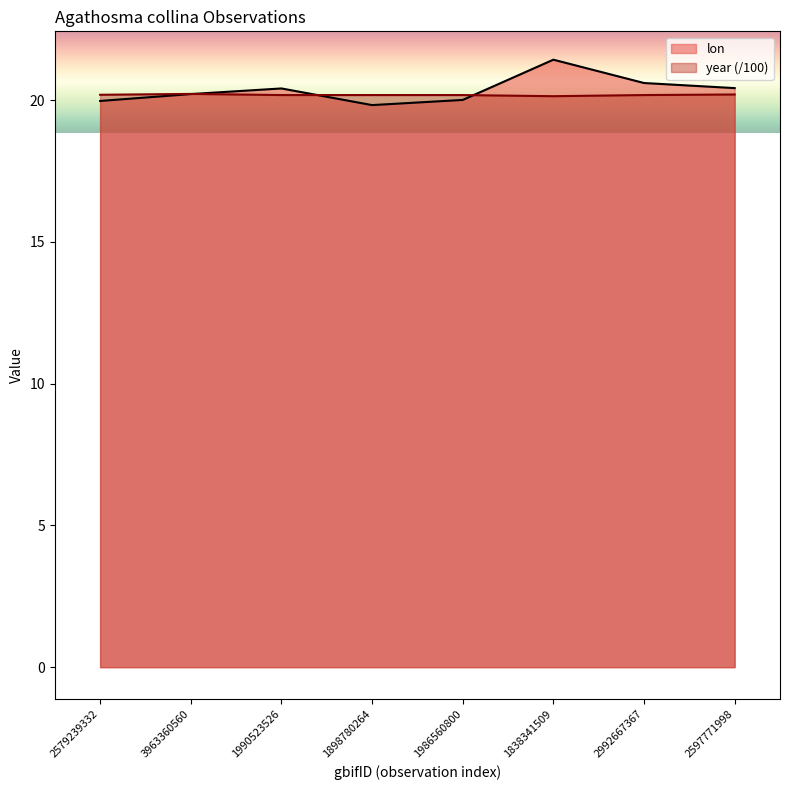

Between which two adjacent categories do year and lon first intersect?

3963360560 and 1990523526